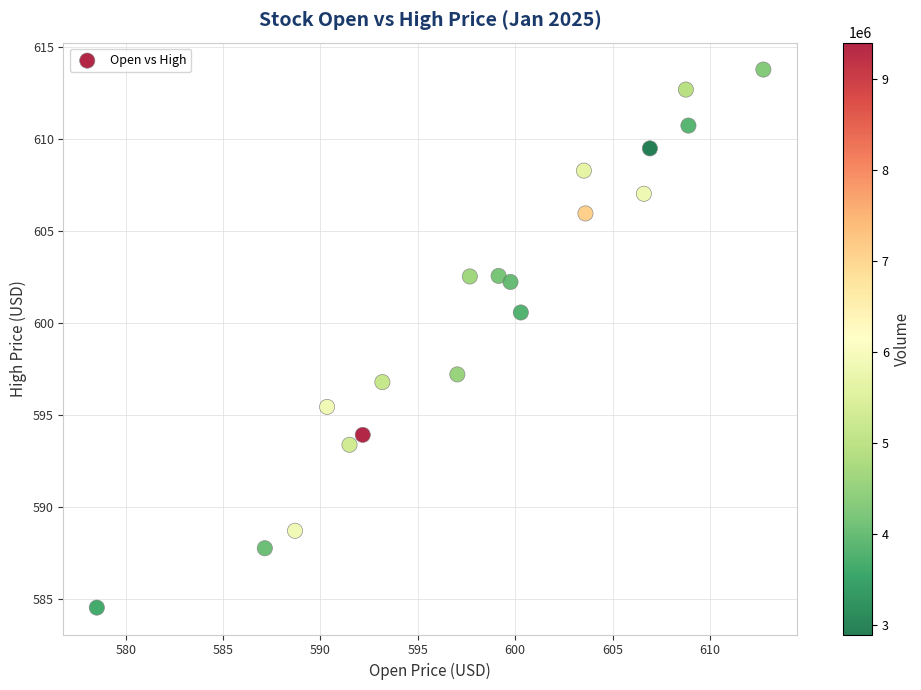

What is the range of X values (max minus min)?

34.2